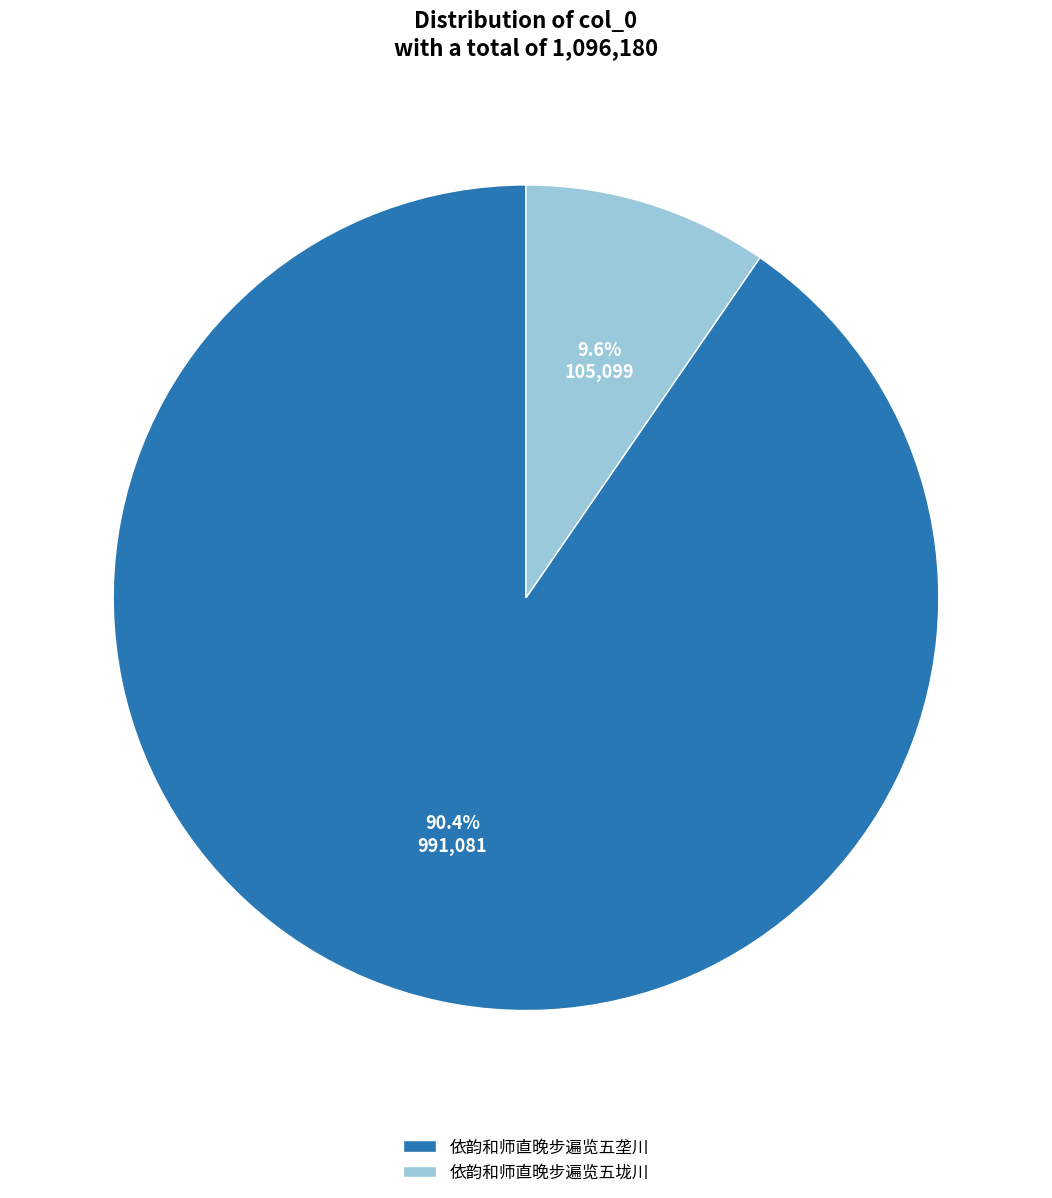

To the nearest percent, what portion does 依韵和师直晚步遍览五垄川 represent?

90%